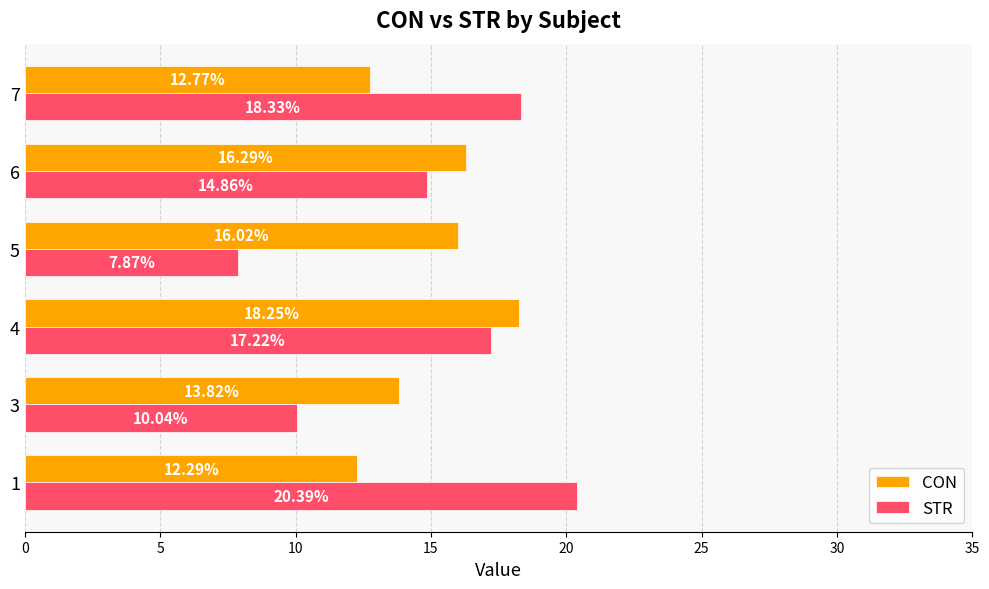

At which label is STR closest to 14?

6